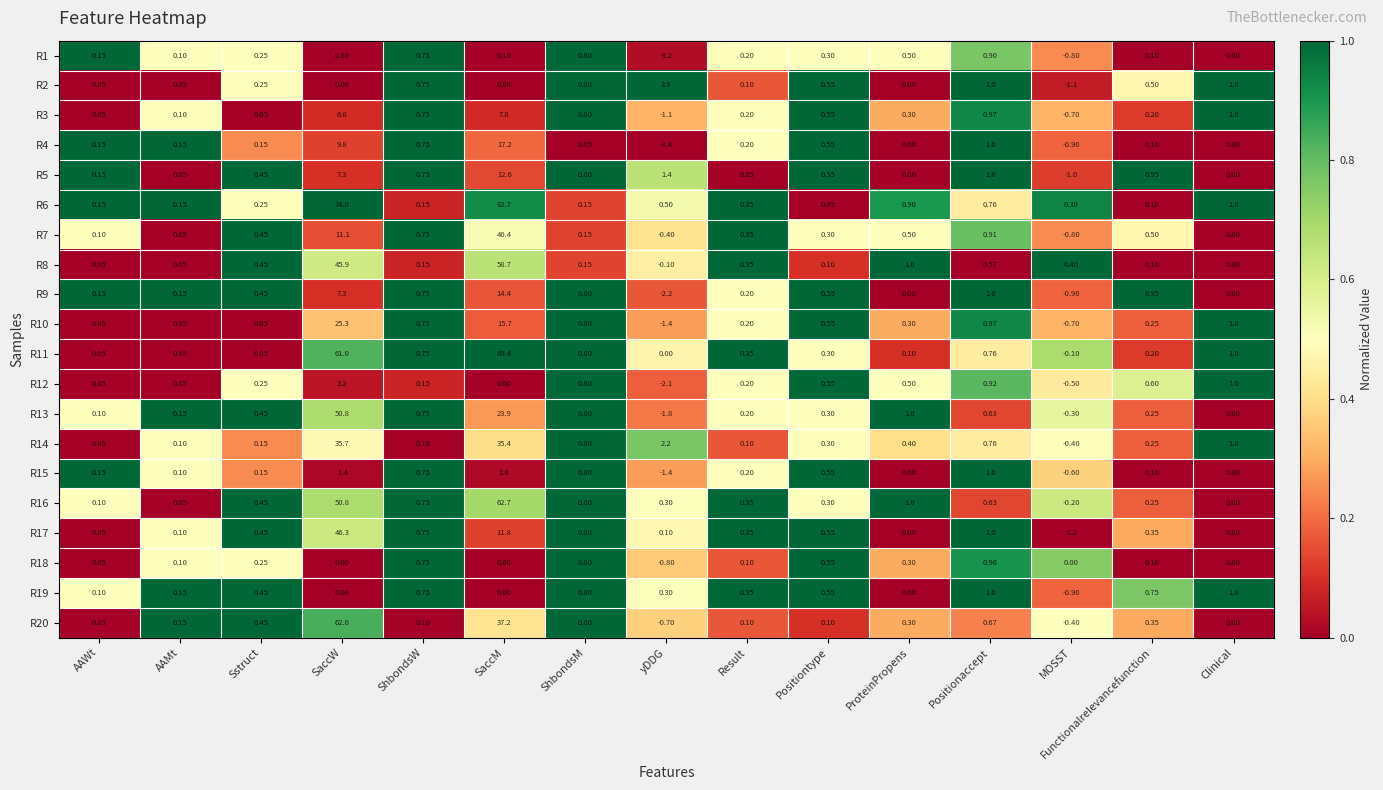

Which label corresponds to the largest value in the chart?

SaccM